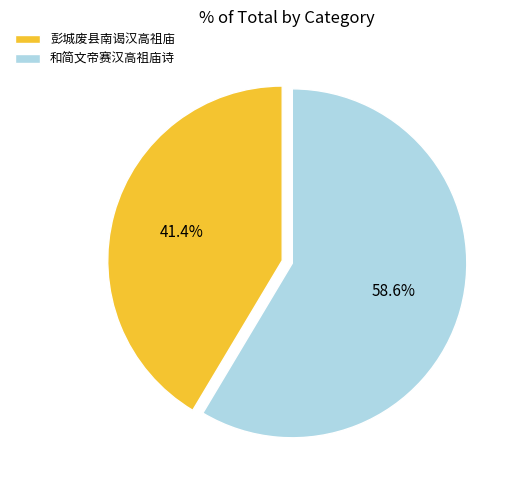

To the nearest percent, what is the difference between the 彭城废县南谒汉高祖庙 and 和简文帝赛汉高祖庙诗 slice percentages?

17%